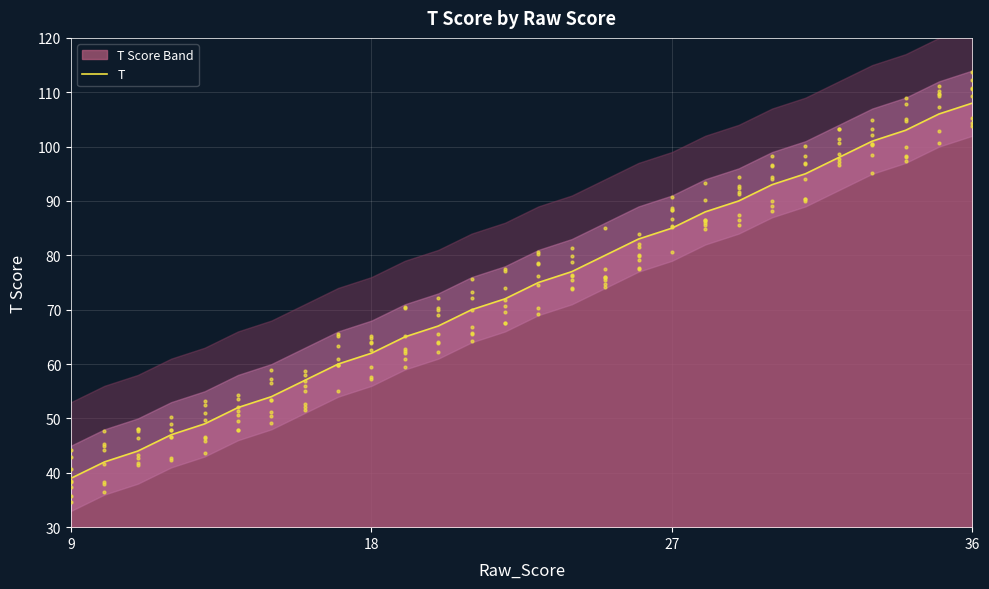

What is the maximum value for T?

108